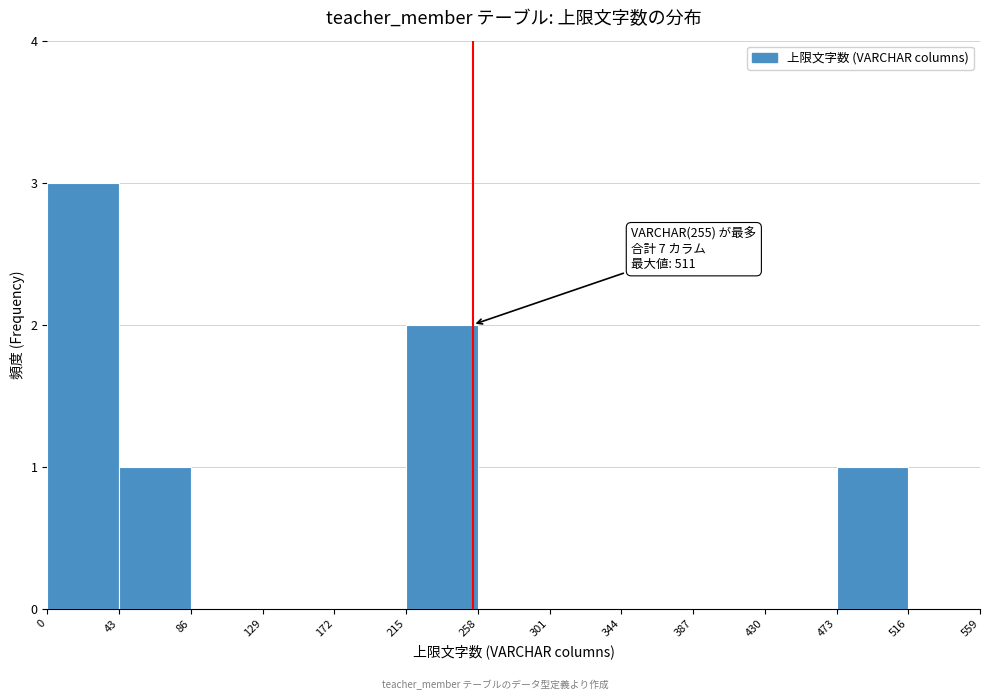

Over which range of the x-axis is the bar tallest?

0 to 43